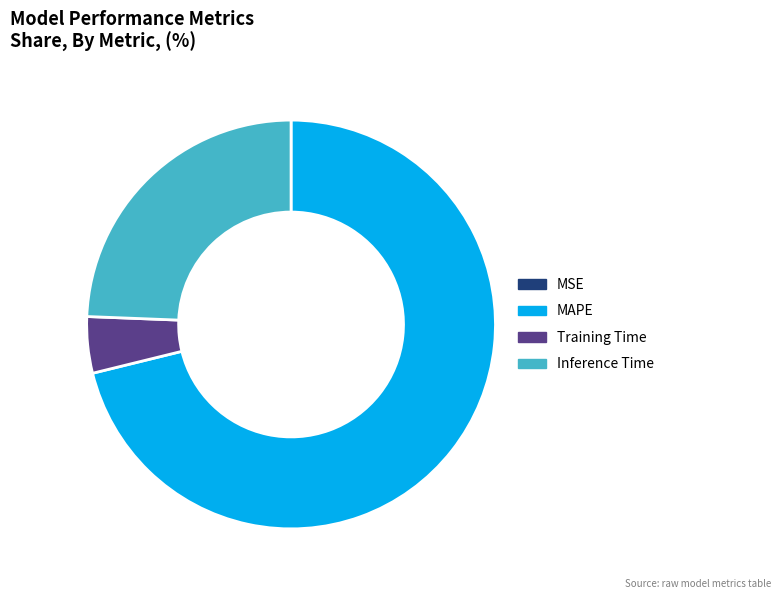

What is the largest slice in the pie chart?

MAPE